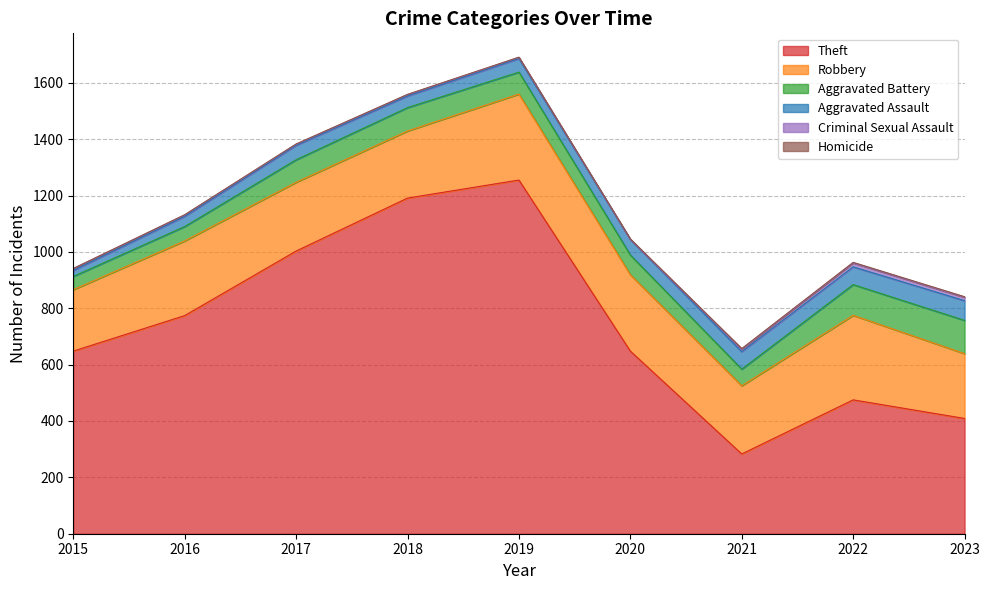

Which has a higher value, 2018 or 2016?

2018